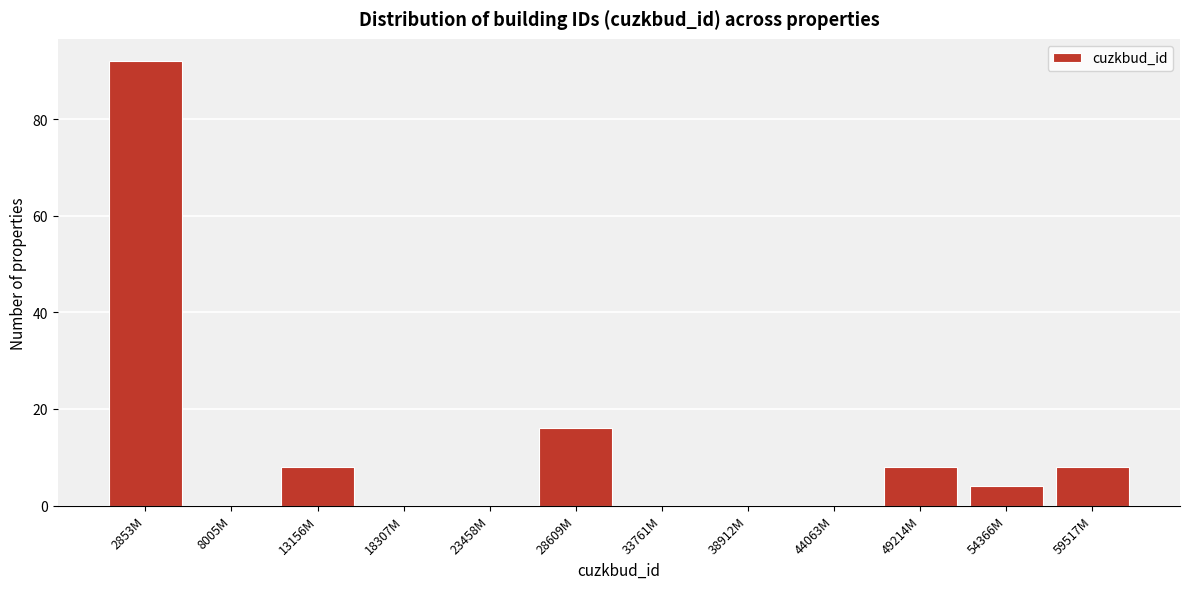

Reading right to left, extract all data points from this chart.

59517M=8	54366M=4	49214M=8	44063M=0	38912M=0	33761M=0	28609M=16	23458M=0	18307M=0	13156M=8	8005M=0	2853M=92